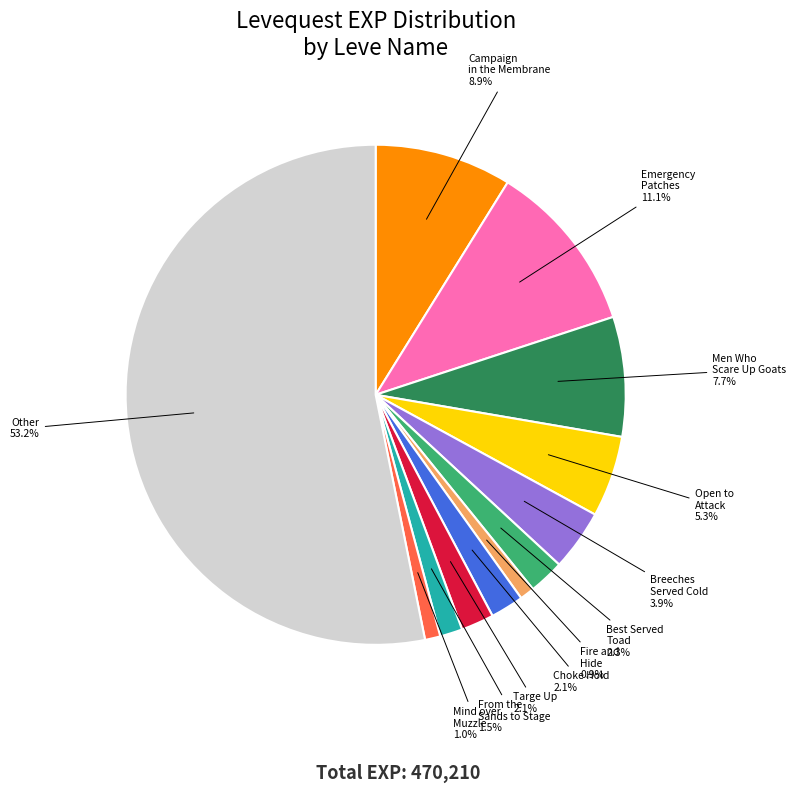

How many segments does this pie chart have?

12